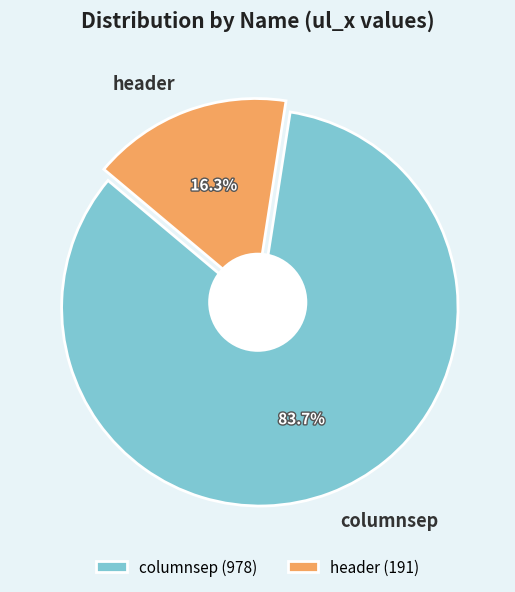

Combined, do columnsep and header account for over 50%?

Yes